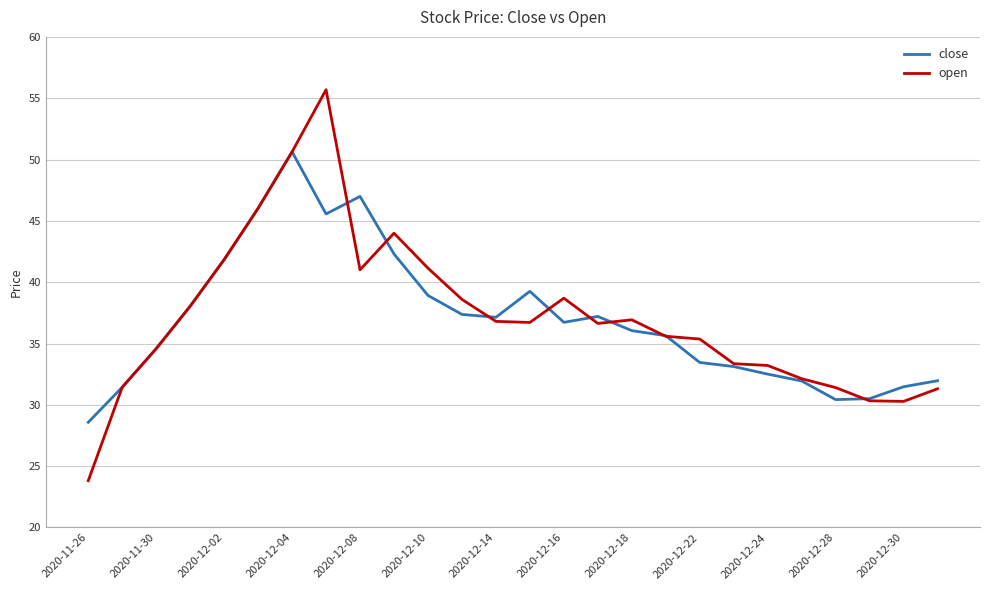

List the series in order of their peak value, highest first.

open, close